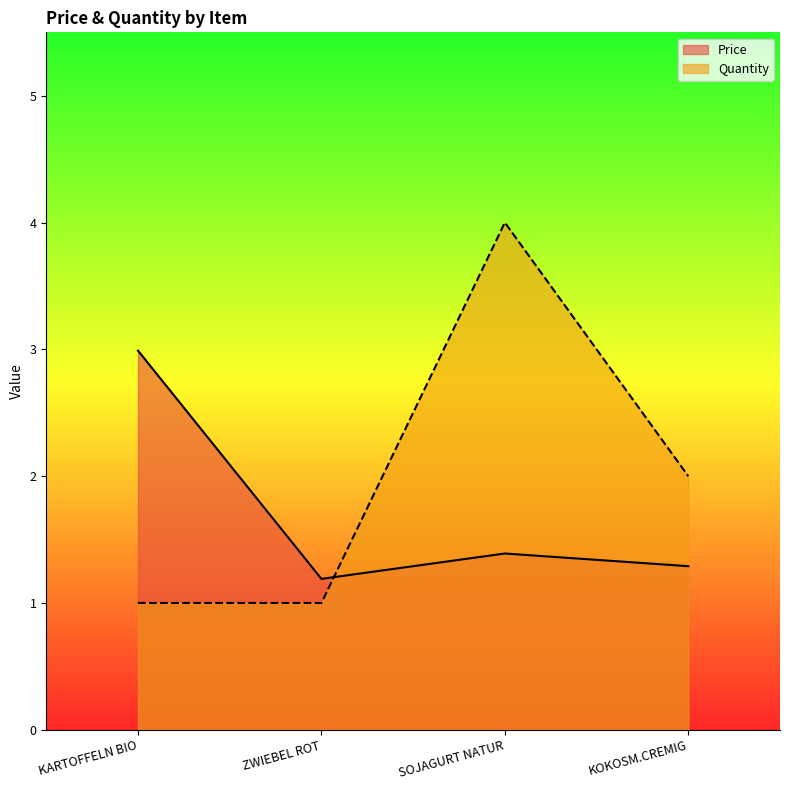

True or false: Price has a value of 0.5 at KOKOSM.CREMIG.

False